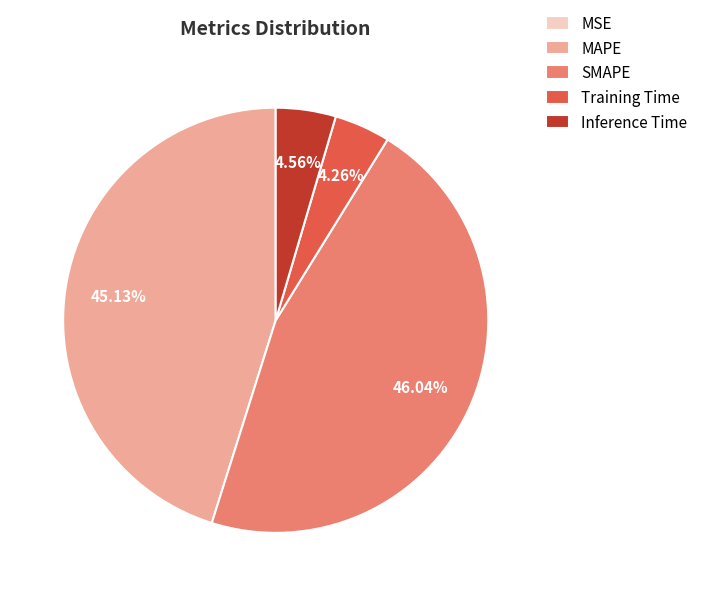

Which has a higher value, SMAPE or MAPE?

SMAPE